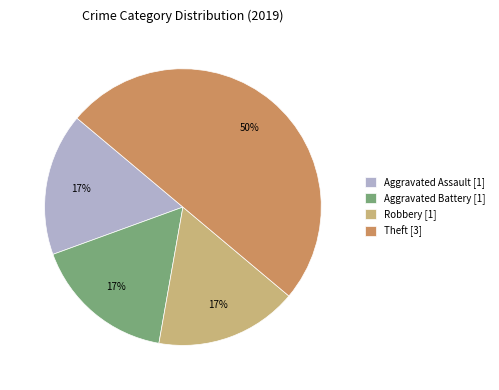

To the nearest percent, what portion does Robbery represent?

17%